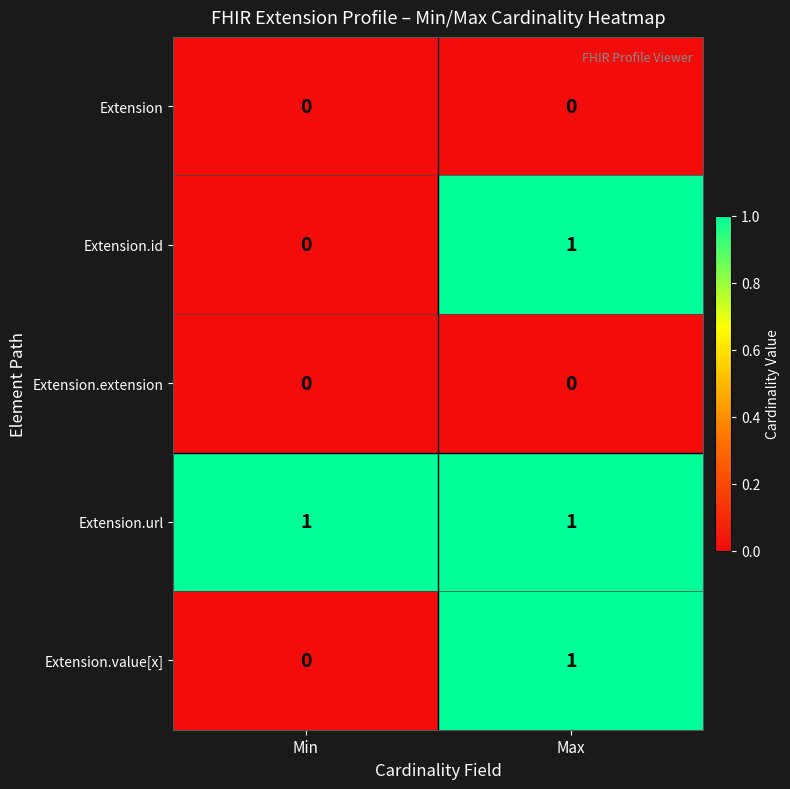

At how many categories does at least one series exceed 0?

2